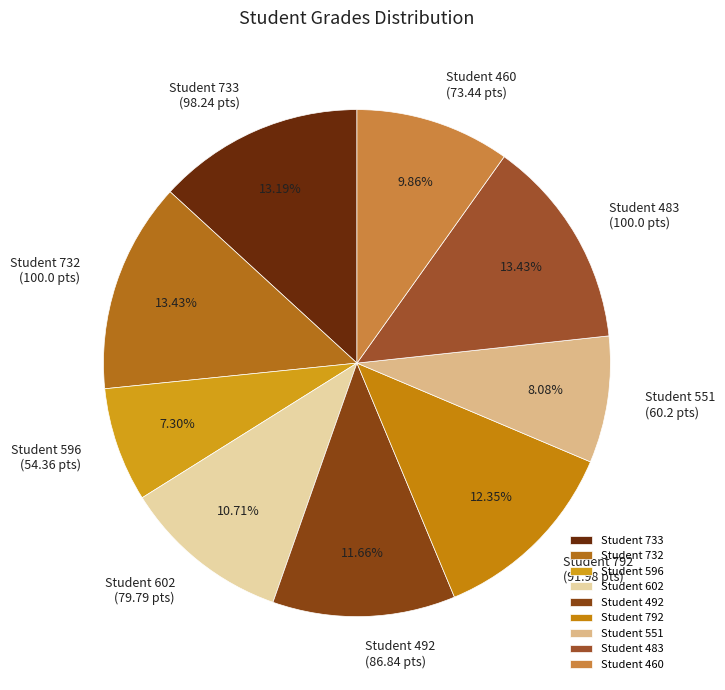

Combined, do Student 492 and Student 602 account for over 50%?

No